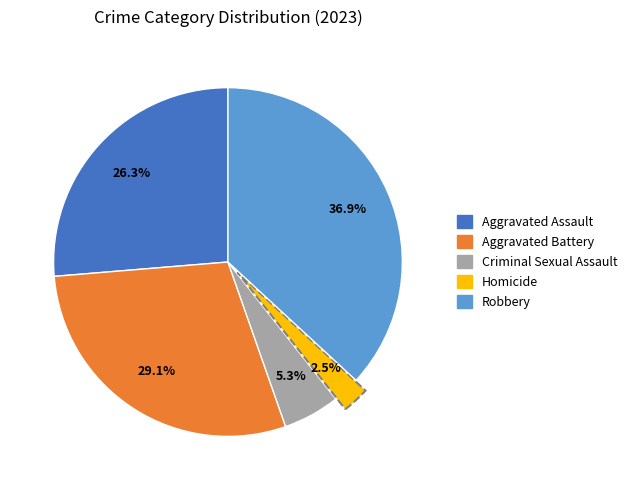

Combined, what portion of the pie is Aggravated Assault and Homicide?

28.8%